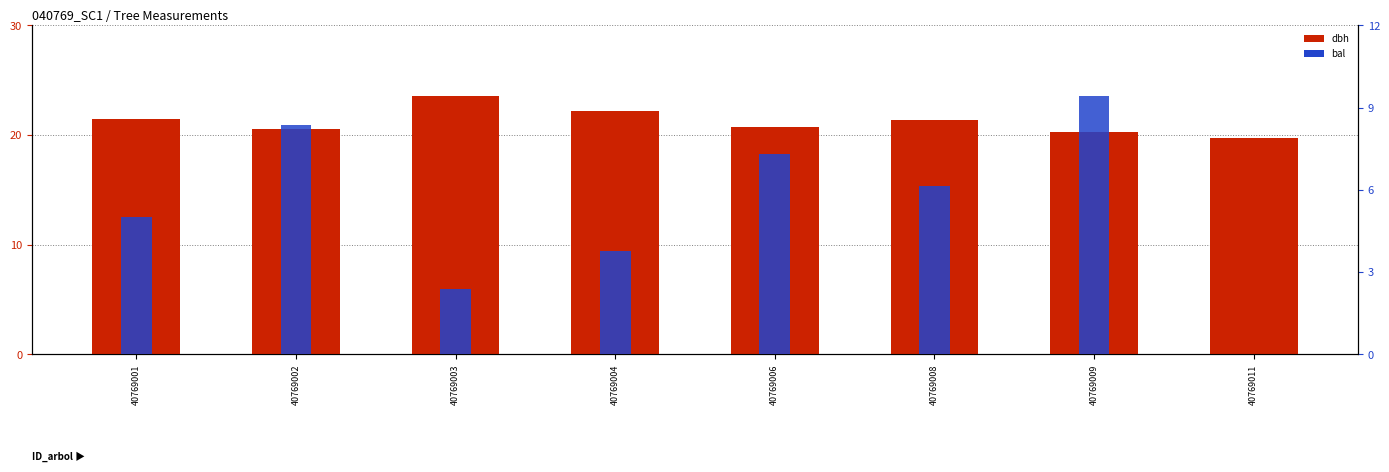

Does the chart contain stacked bars?

No